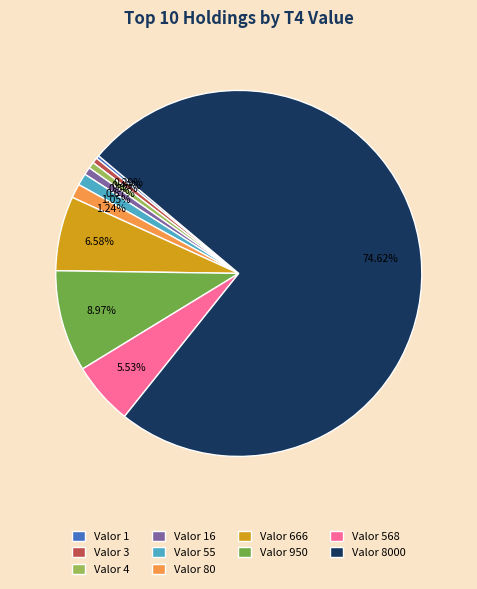

Which slice represents more than half of the pie?

Valor 8000